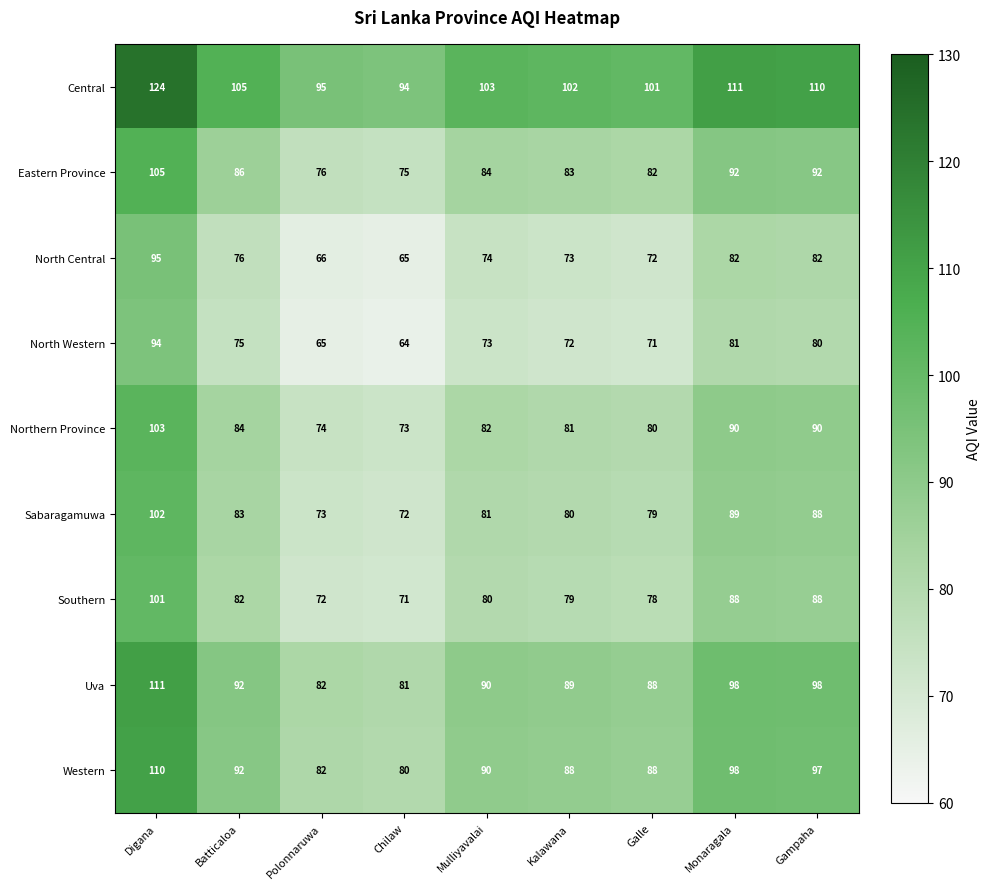

The value of Southern at Chilaw is 31. True or false?

False